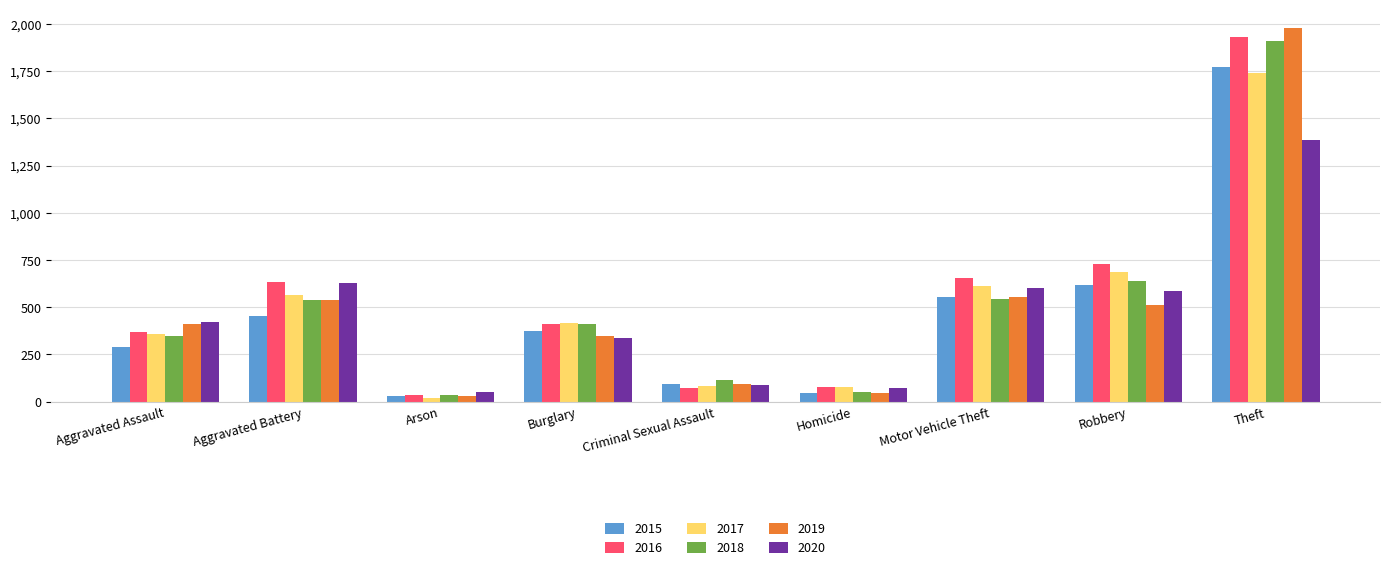

Is it true that 2015 equals 552 at Motor Vehicle Theft?

True